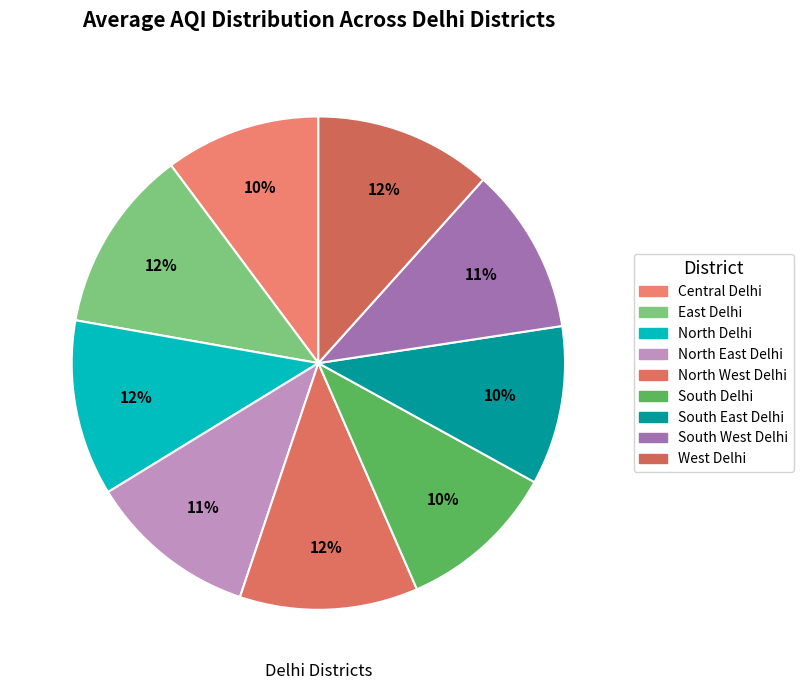

Count the number of slices in the pie.

9